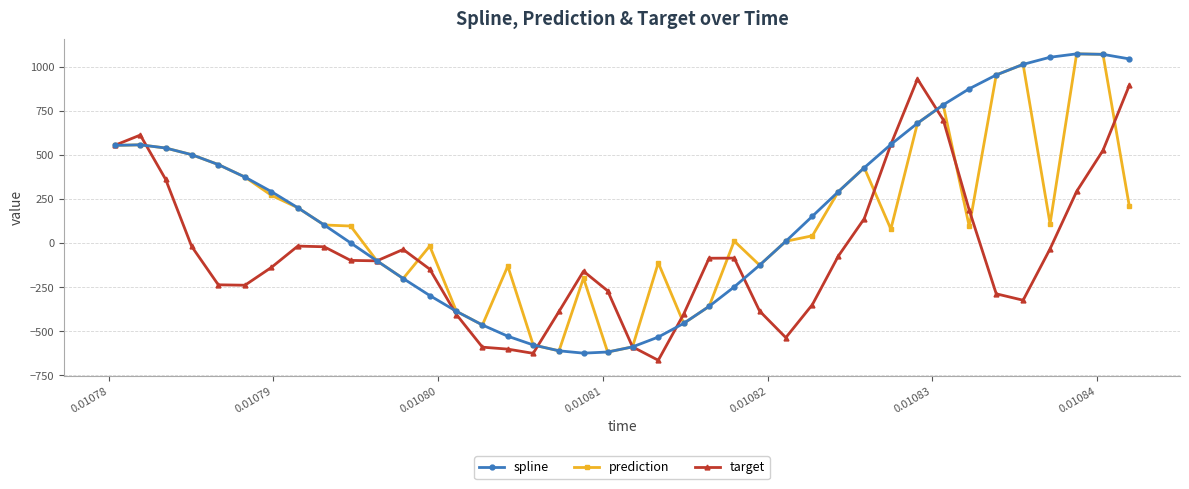

What is the average value of the spline series?

170.9